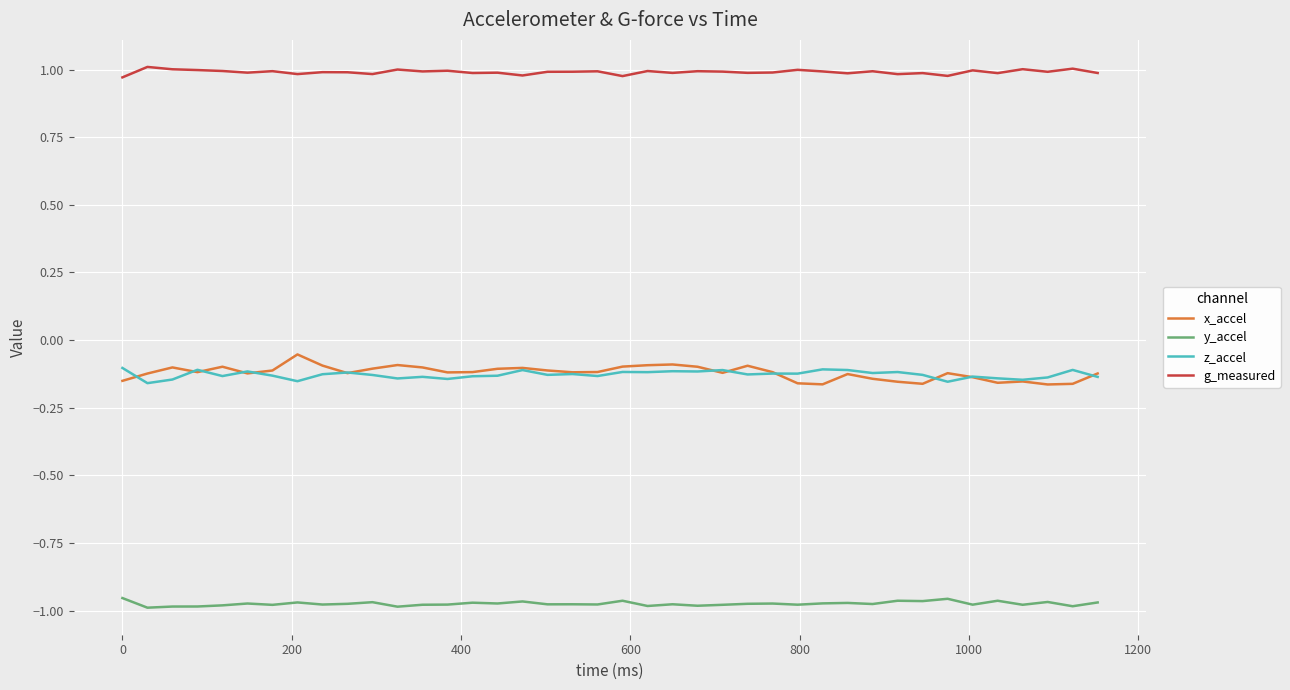

True or false: y_accel and x_accel cross at least once.

False